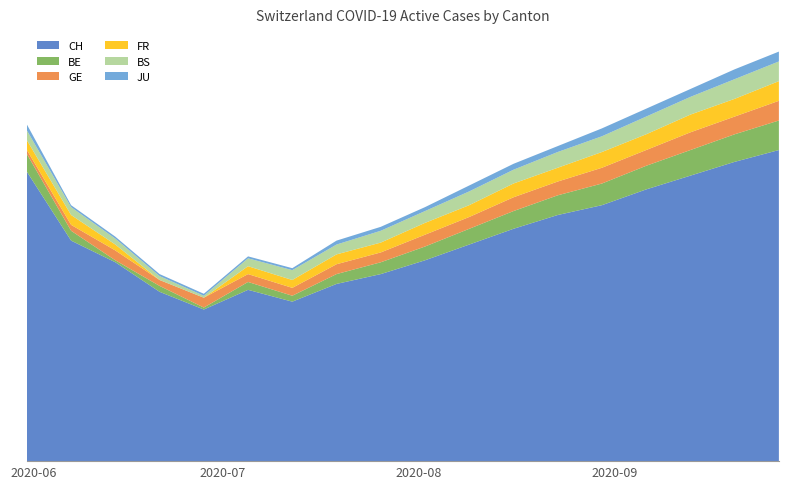

Reading left to right, list all the values displayed in this chart.

CH: 2020-05-31=147	2020-06-07=112	2020-06-14=101	2020-06-21=86	2020-06-28=77	2020-07-05=87	2020-07-12=81	2020-07-19=90	2020-07-26=95	2020-08-02=102	2020-08-09=110	2020-08-16=118	2020-08-23=125	2020-08-30=130	2020-09-06=138	2020-09-13=145	2020-09-20=152	2020-09-27=158
BE: 2020-05-31=9	2020-06-07=5	2020-06-14=1	2020-06-21=3	2020-06-28=1	2020-07-05=4	2020-07-12=3	2020-07-19=5	2020-07-26=6	2020-08-02=7	2020-08-09=8	2020-08-16=9	2020-08-23=10	2020-08-30=11	2020-09-06=12	2020-09-13=13	2020-09-20=14	2020-09-27=15
GE: 2020-05-31=2	2020-06-07=3	2020-06-14=5	2020-06-21=3	2020-06-28=5	2020-07-05=4	2020-07-12=4	2020-07-19=5	2020-07-26=5	2020-08-02=6	2020-08-09=6	2020-08-16=7	2020-08-23=7	2020-08-30=8	2020-09-06=8	2020-09-13=9	2020-09-20=9	2020-09-27=10
FR: 2020-05-31=5	2020-06-07=5	2020-06-14=3	2020-06-21=0	2020-06-28=0	2020-07-05=4	2020-07-12=4	2020-07-19=5	2020-07-26=5	2020-08-02=6	2020-08-09=6	2020-08-16=7	2020-08-23=7	2020-08-30=8	2020-09-06=8	2020-09-13=9	2020-09-20=9	2020-09-27=10
BS: 2020-05-31=5	2020-06-07=4	2020-06-14=3	2020-06-21=2	2020-06-28=1	2020-07-05=4	2020-07-12=5	2020-07-19=5	2020-07-26=6	2020-08-02=6	2020-08-09=7	2020-08-16=7	2020-08-23=8	2020-08-30=8	2020-09-06=9	2020-09-13=9	2020-09-20=10	2020-09-27=10
JU: 2020-05-31=3	2020-06-07=1	2020-06-14=1	2020-06-21=1	2020-06-28=1	2020-07-05=1	2020-07-12=1	2020-07-19=2	2020-07-26=2	2020-08-02=2	2020-08-09=3	2020-08-16=3	2020-08-23=3	2020-08-30=4	2020-09-06=4	2020-09-13=4	2020-09-20=5	2020-09-27=5